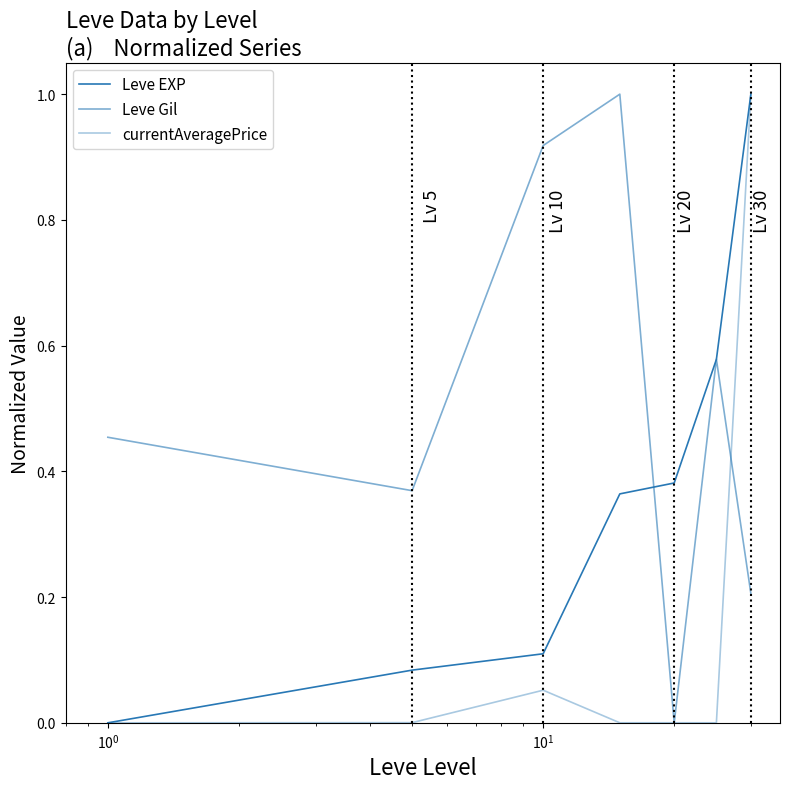

Does the chart display data point markers on the line(s)?

No